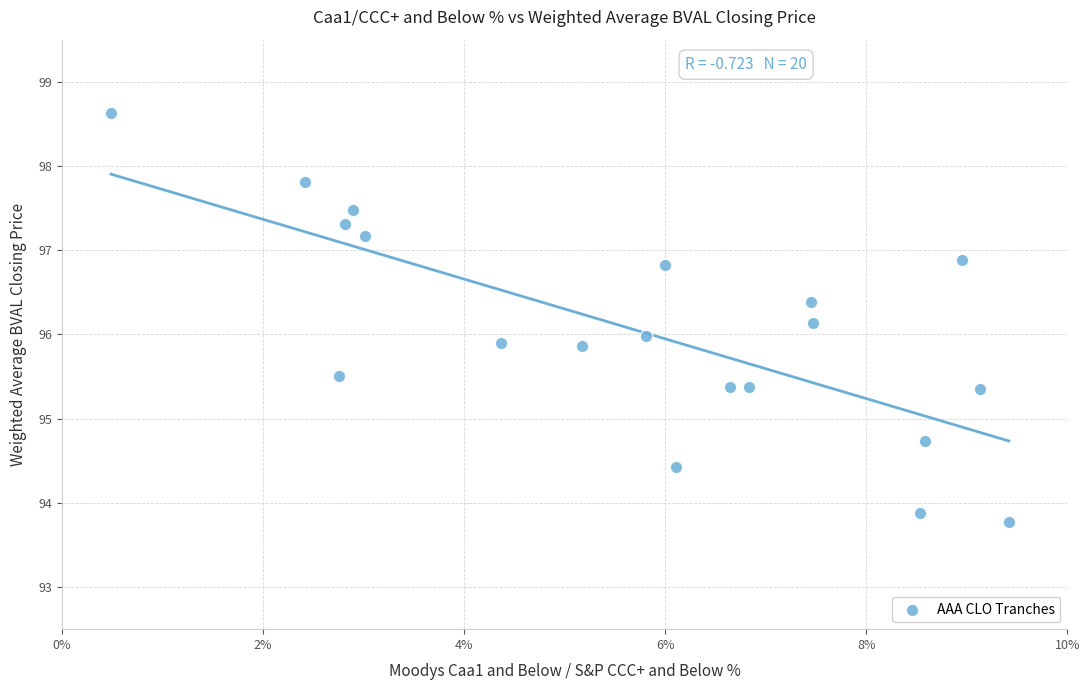

What is the range of X values (max minus min)?

8.9